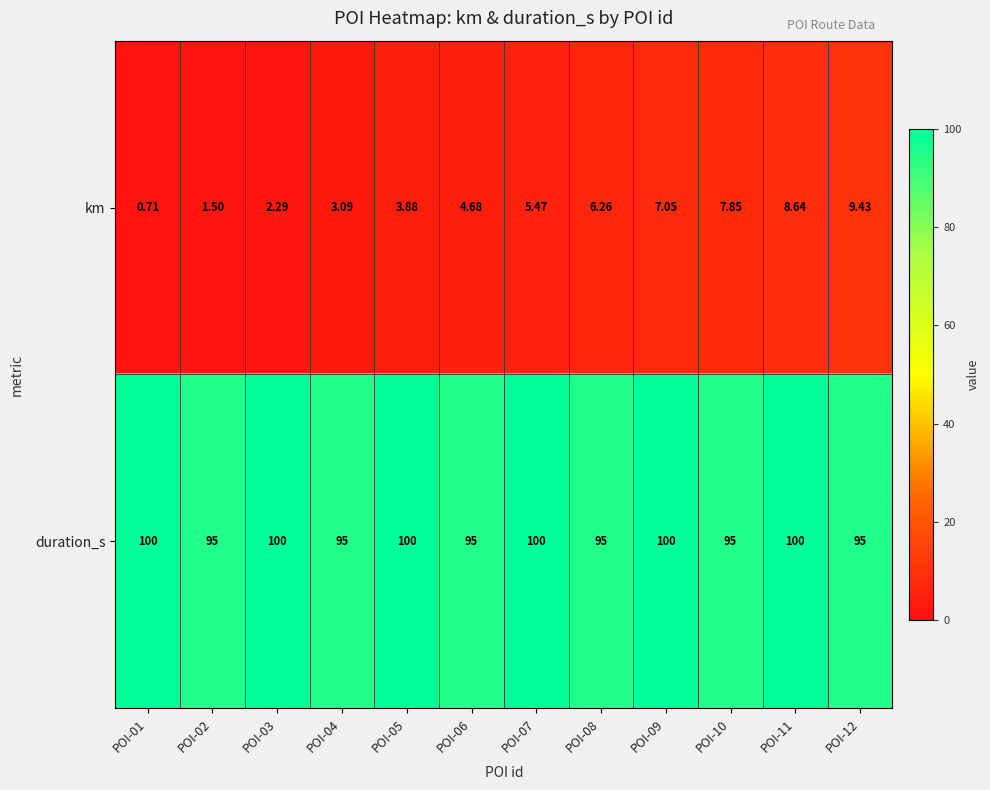

Which series has the largest range (max minus min)?

km